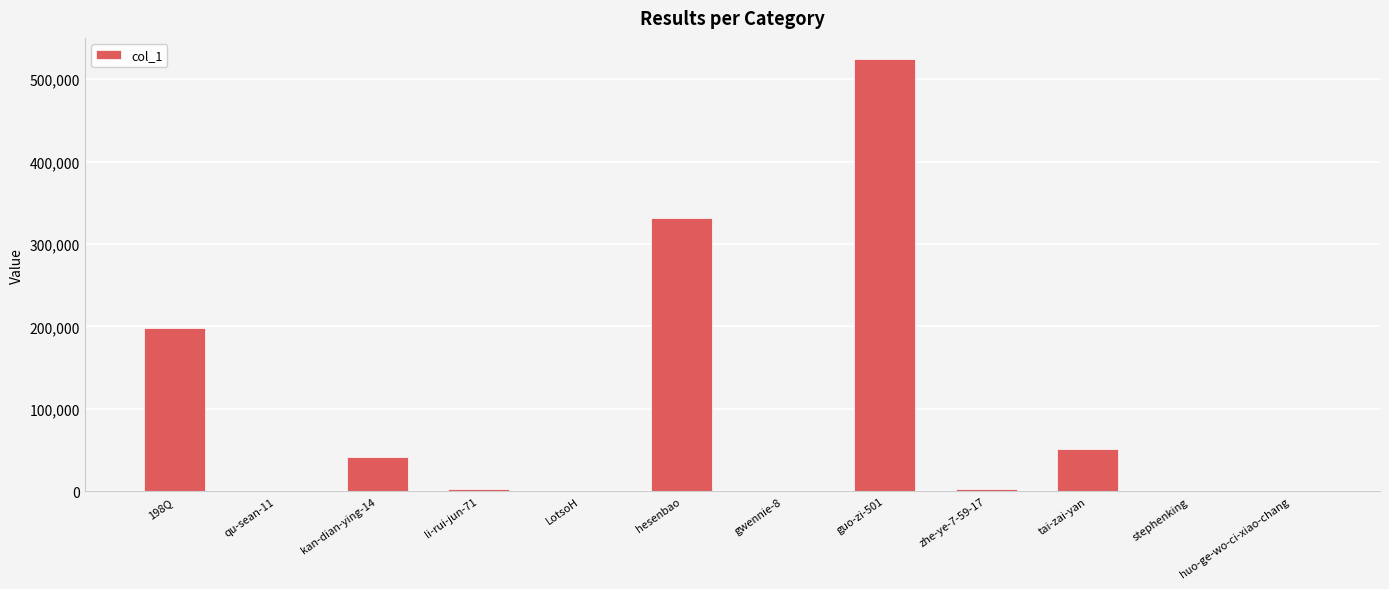

What is the greatest value displayed?

523802